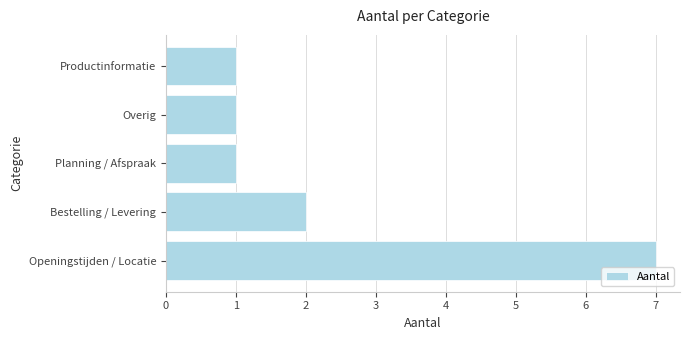

What is the average value?

2